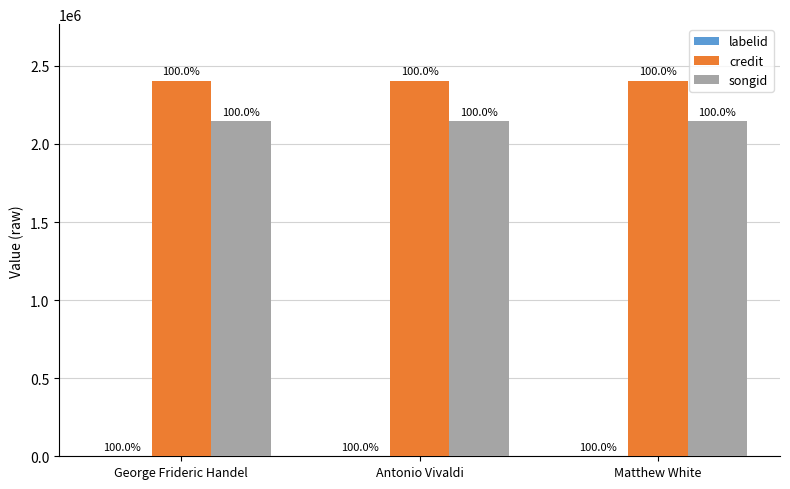

Which series has the largest total across all categories?

credit